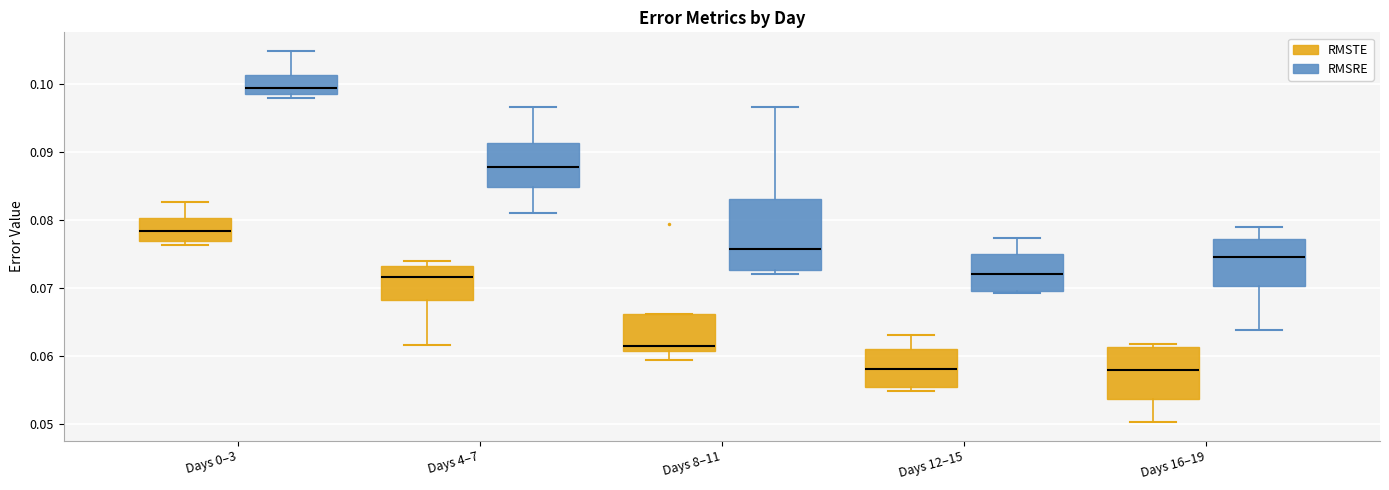

Reading left to right, transcribe this box plot: for each box, give where its median line is, the range the box spans, and where its two whiskers end, as read against the y-axis. The values are not printed on the chart, so give them approximately, as read against the axis.

Days 0–3 (RMSTE): median 0.078, box 0.077 to 0.080, whiskers 0.076 to 0.083
Days 0–3 (RMSRE): median 0.099, box 0.098 to 0.101, whiskers 0.098 (just below the box's lower edge) to 0.105
Days 4–7 (RMSTE): median 0.072, box 0.068 to 0.073, whiskers 0.062 to 0.074
Days 4–7 (RMSRE): median 0.088, box 0.085 to 0.091, whiskers 0.081 to 0.097
Days 8–11 (RMSTE): median 0.061 (just above the box's lower edge), box 0.061 to 0.066, whiskers 0.059 to 0.066
Days 8–11 (RMSRE): median 0.076, box 0.073 to 0.083, whiskers 0.072 to 0.097
Days 12–15 (RMSTE): median 0.058, box 0.055 to 0.061, whiskers 0.055 (just below the box's lower edge) to 0.063
Days 12–15 (RMSRE): median 0.072, box 0.070 to 0.075, whiskers 0.069 to 0.077
Days 16–19 (RMSTE): median 0.058, box 0.054 to 0.061, whiskers 0.050 to 0.062
Days 16–19 (RMSRE): median 0.074, box 0.070 to 0.077, whiskers 0.064 to 0.079